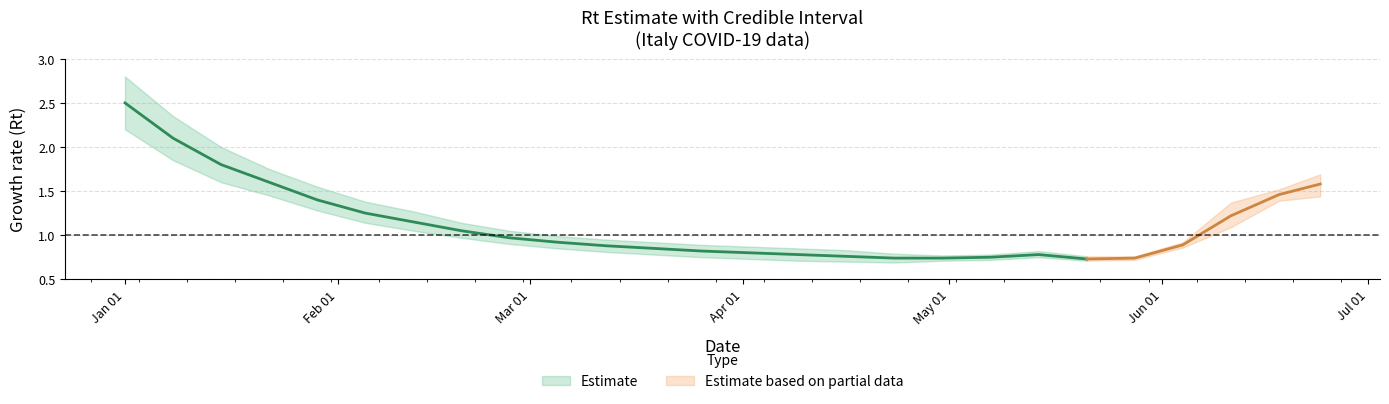

What is the minimum value shown in the chart?

0.7